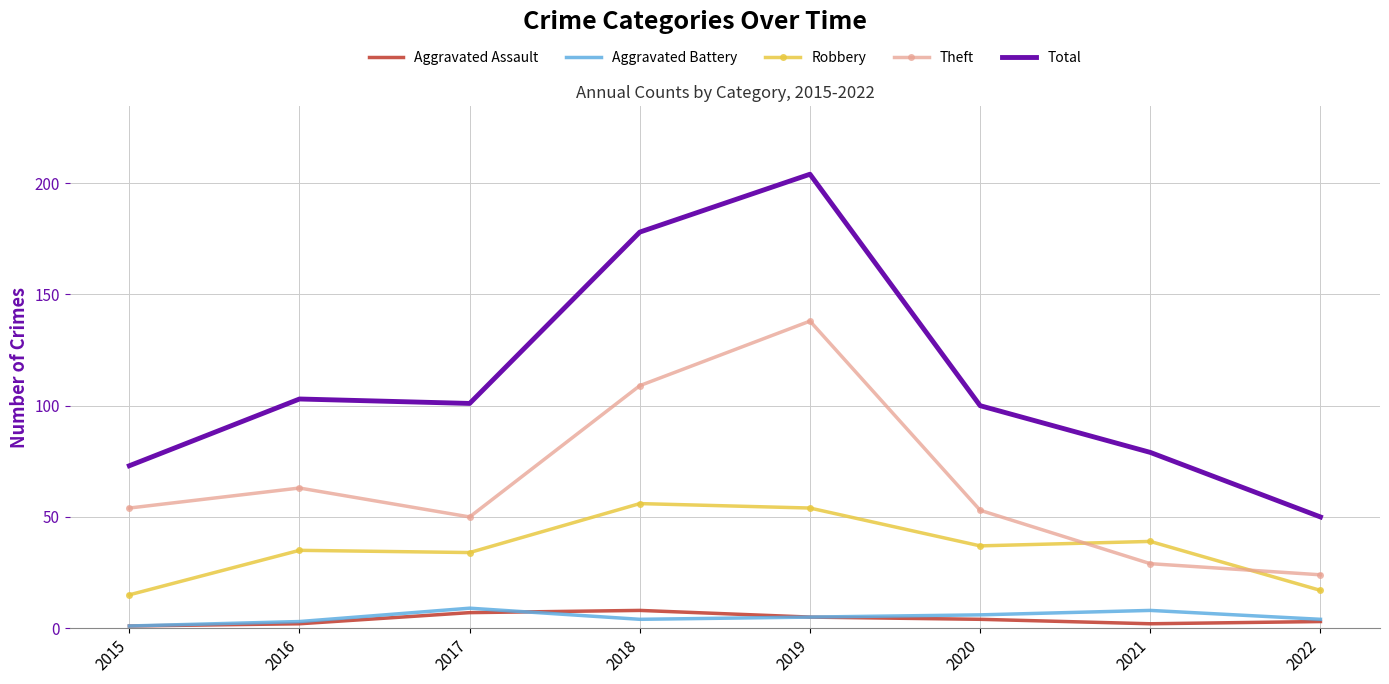

At which category is the sum across all series the highest?

2019